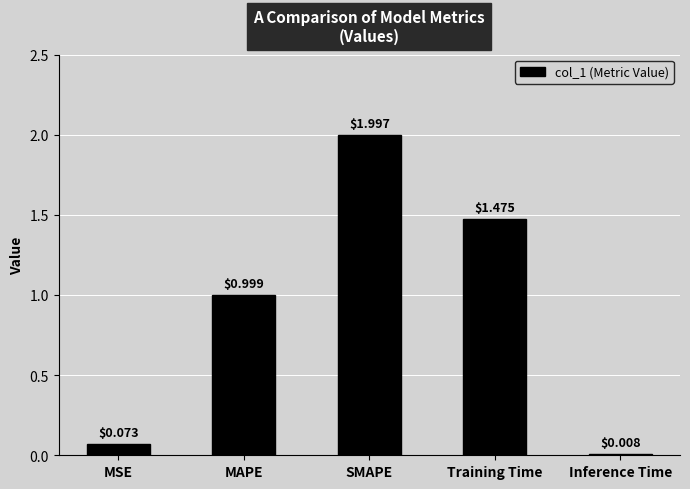

Between SMAPE and MSE, which is larger?

SMAPE